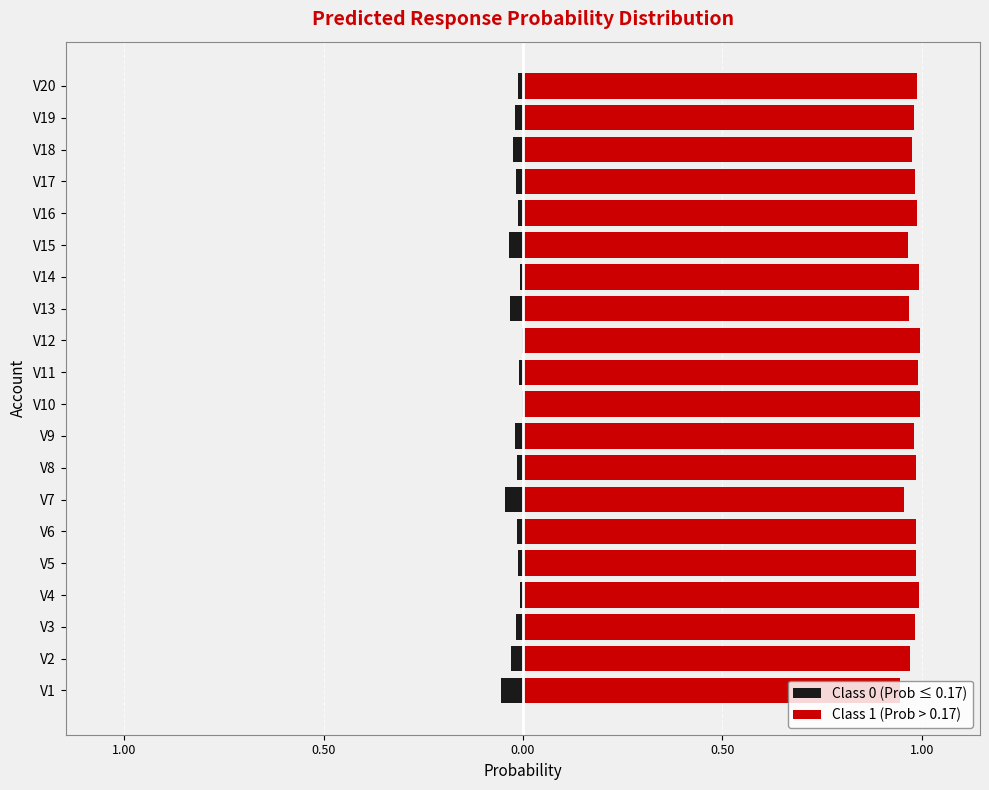

True or false: Class 0 (Prob ≤ 0.17) has a value of -0.0 at V12.

True